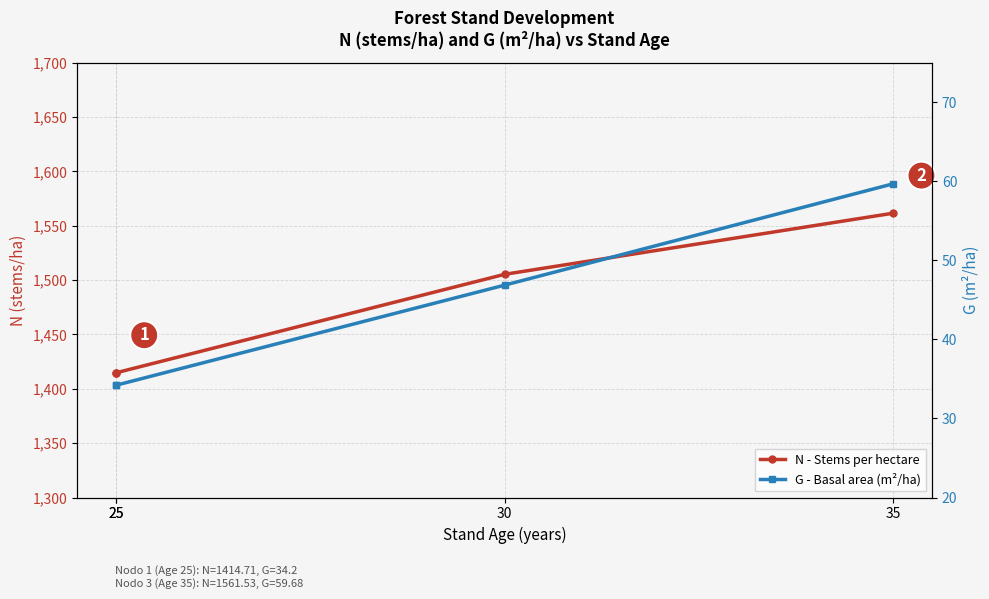

True or false: N - Stems per hectare and G - Basal area (m²/ha) cross at least once.

False